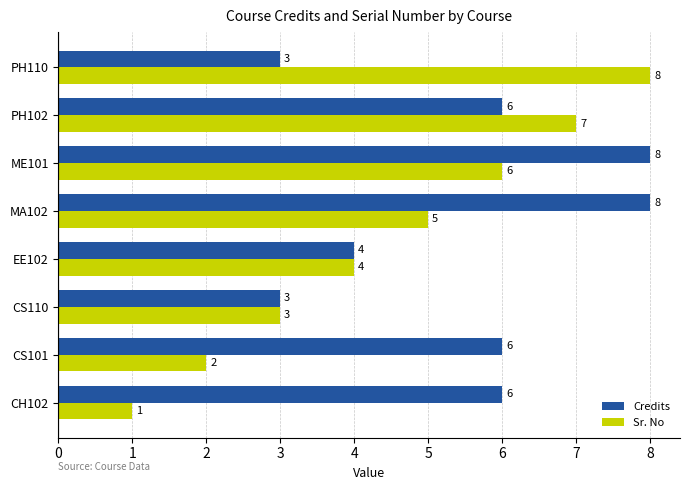

Which series has the largest total across all categories?

Credits